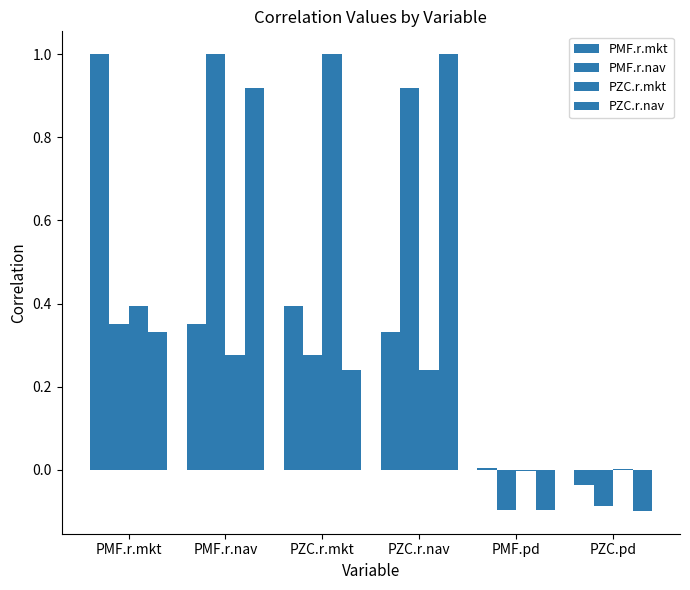

What is the approximate value of PMF.r.nav at PMF.r.nav?

1.0